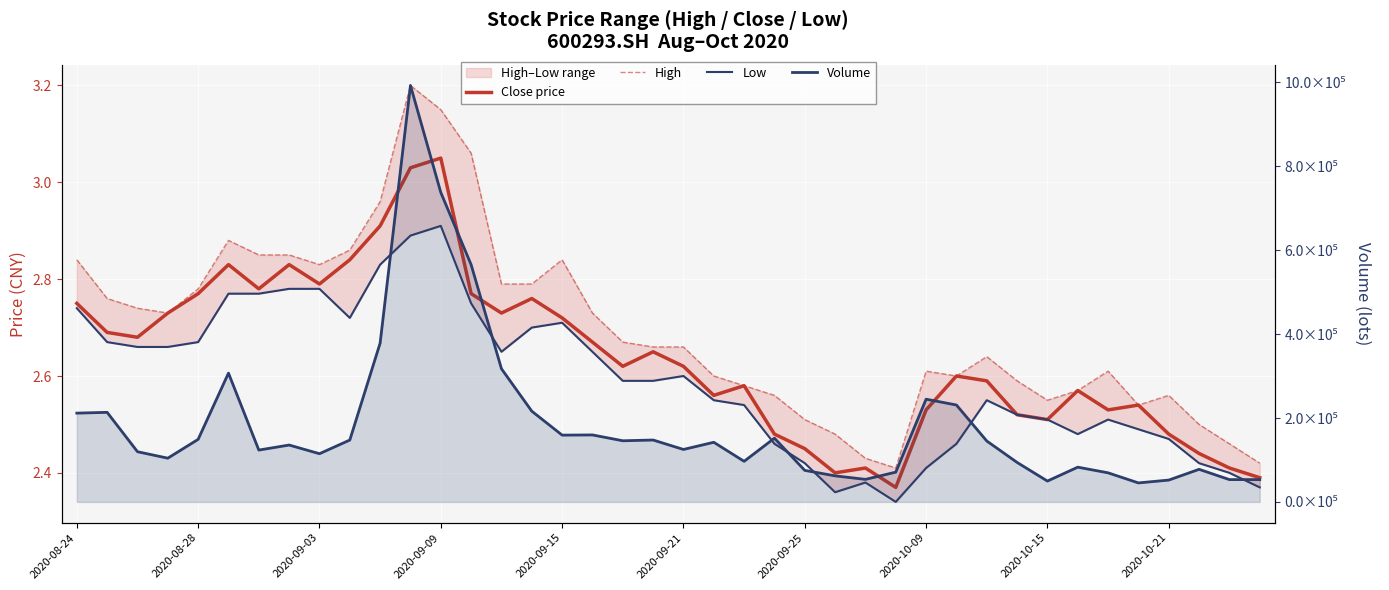

How many Low values are between 2 and 3?

40